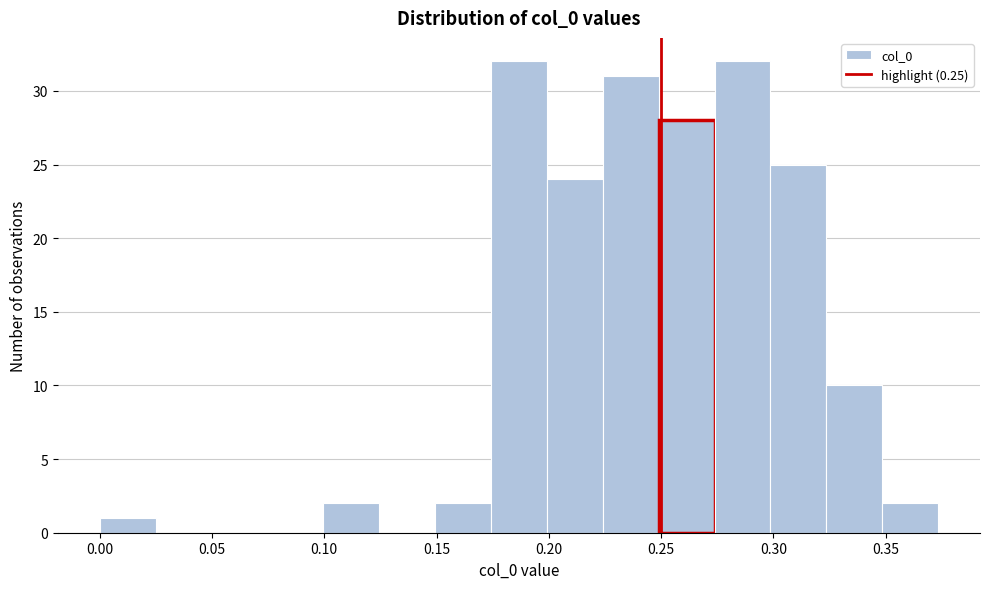

What is the height of the bar covering 0.300 to 0.325 on the x-axis? Neither the bar edges nor the heights are printed on the chart, so give them approximately, as read against the axes.

25